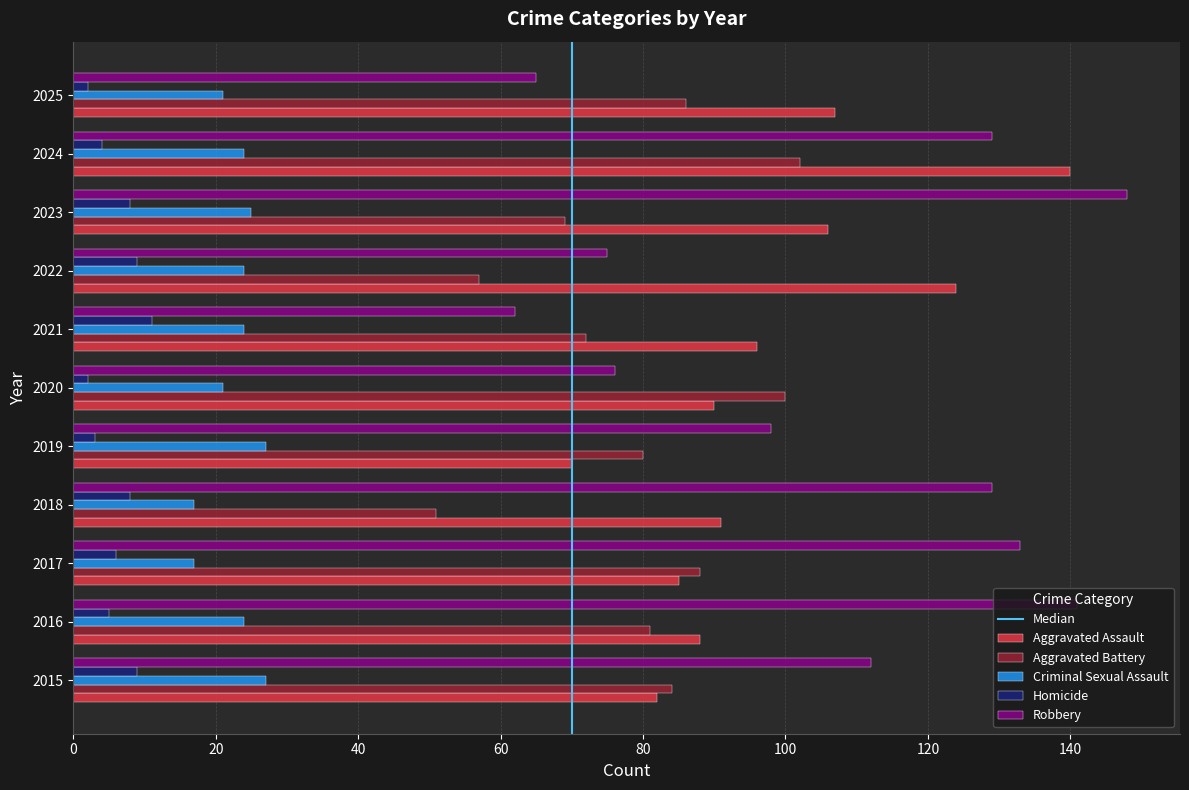

At which category is the sum across all series the highest?

2024